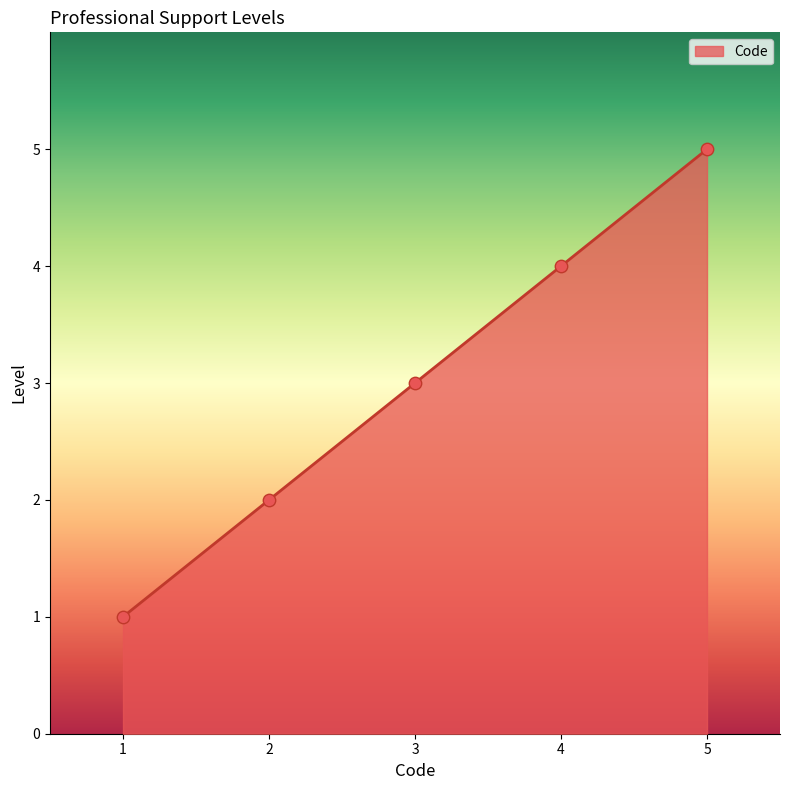

What is the change in value from 1 to 3?

+2